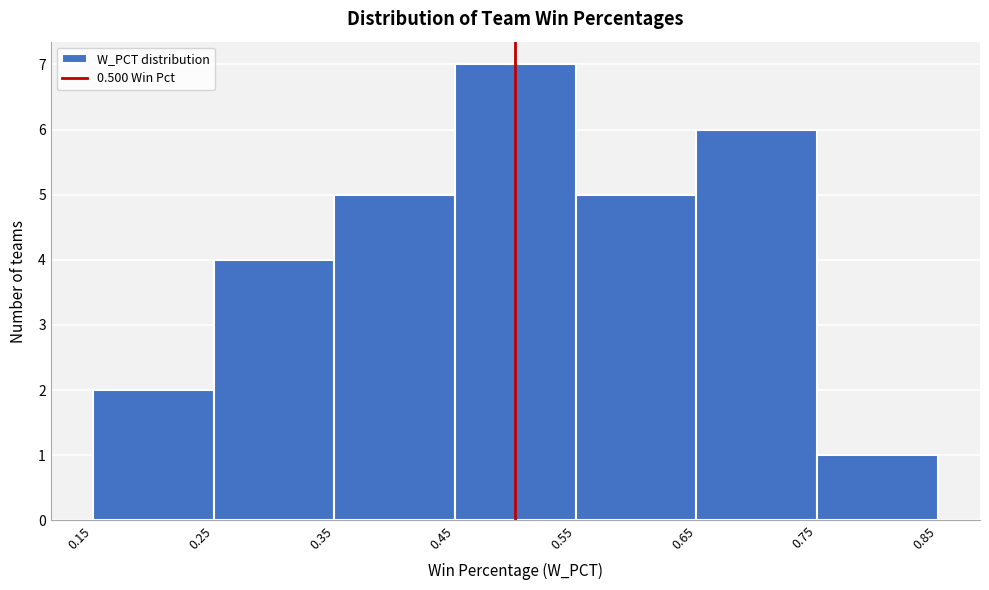

Reading left to right, transcribe this chart: for each bar, give the range it covers on the x-axis and its height. The values are not printed on the chart, so give them approximately, as read against the axis.

0.15 to 0.25: 2
0.25 to 0.35: 4
0.35 to 0.45: 5
0.45 to 0.55: 7
0.55 to 0.65: 5
0.65 to 0.75: 6
0.75 to 0.85: 1